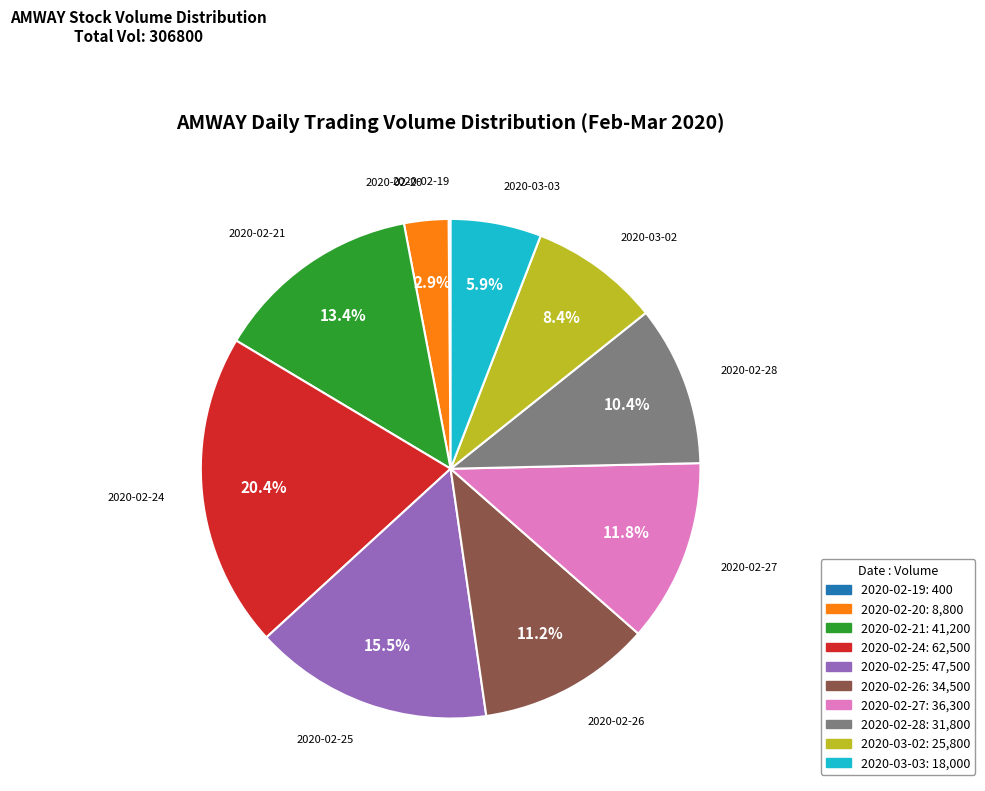

Is 2020-03-02 the majority of the pie?

No